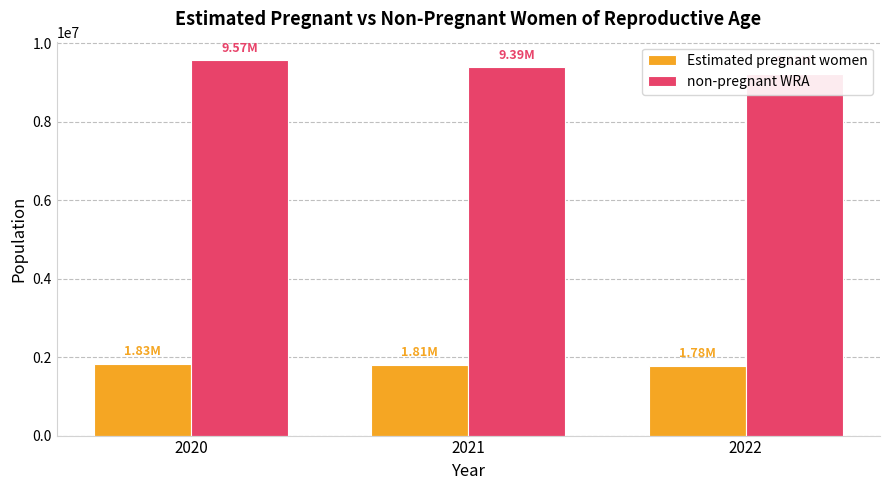

Reading left to right, transcribe all the data shown in this chart.

Estimated pregnant women: 1833811.1	1805936.5	1777273.5
non-pregnant WRA: 9565188.9	9389063.5	9217726.5